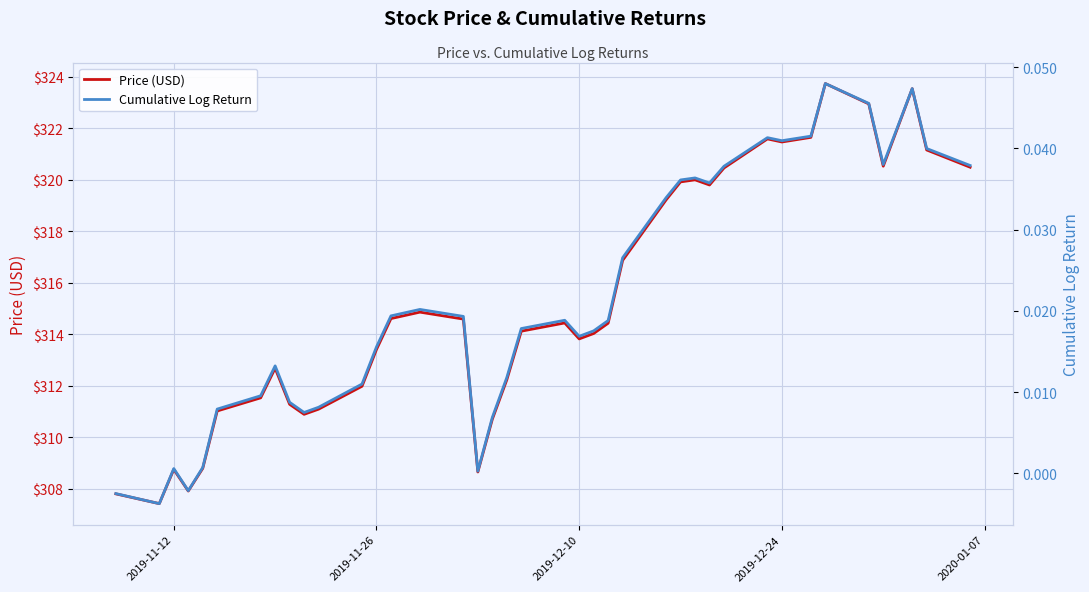

How many interior local peaks does the Price (USD) series have?

8